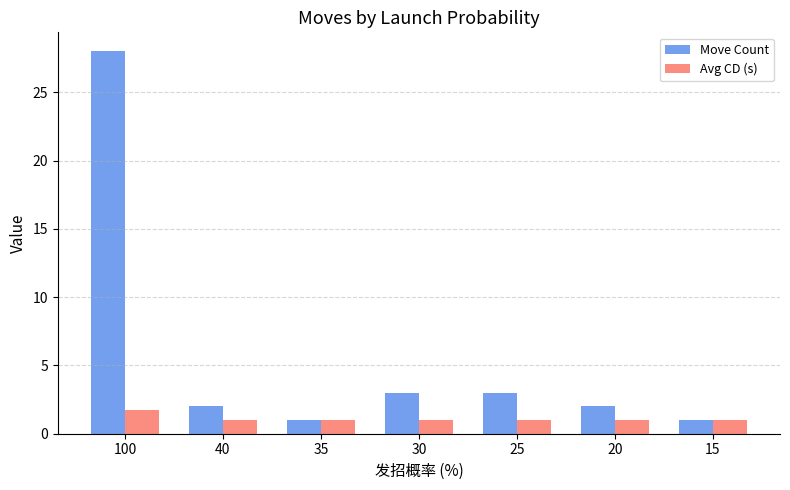

Count the number of data series in this chart.

2